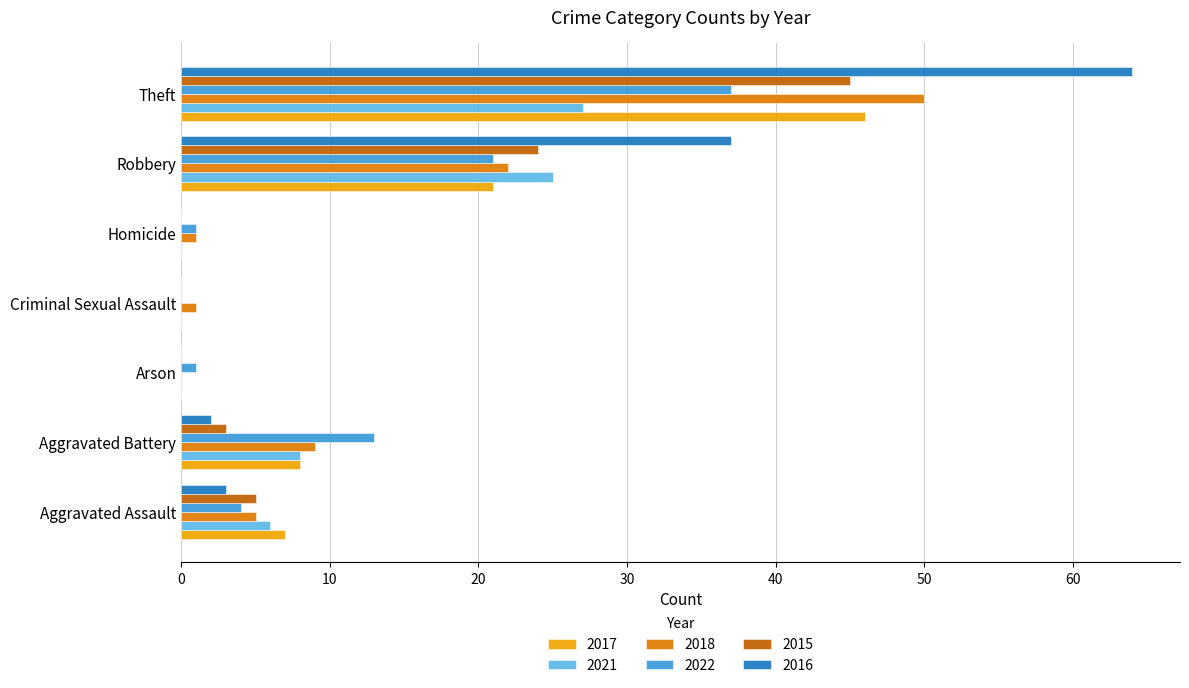

What is the average value of the 2015 series?

11